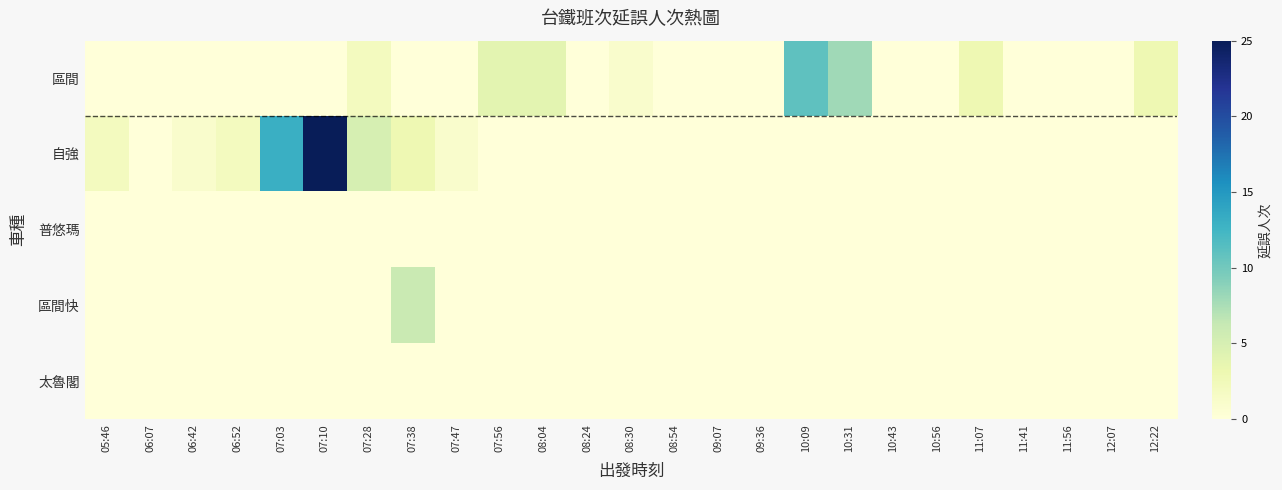

Reading left to right, list all the values displayed in this chart.

區間: 05:46=0	06:07=0	06:42=0	06:52=0	07:03=0	07:10=0	07:28=2	07:38=0	07:47=0	07:56=4	08:04=4	08:24=0	08:30=1	08:54=0	09:07=0	09:36=0	10:09=11	10:31=8	10:43=0	10:56=0	11:07=3	11:41=0	11:56=0	12:07=0	12:22=3
自強: 05:46=2	06:07=0	06:42=1	06:52=2	07:03=13	07:10=25	07:28=5	07:38=3	07:47=1	07:56=0	08:04=0	08:24=0	08:30=0	08:54=0	09:07=0	09:36=0	10:09=0	10:31=0	10:43=0	10:56=0	11:07=0	11:41=0	11:56=0	12:07=0	12:22=0
普悠瑪: 05:46=0	06:07=0	06:42=0	06:52=0	07:03=0	07:10=0	07:28=0	07:38=0	07:47=0	07:56=0	08:04=0	08:24=0	08:30=0	08:54=0	09:07=0	09:36=0	10:09=0	10:31=0	10:43=0	10:56=0	11:07=0	11:41=0	11:56=0	12:07=0	12:22=0
區間快: 05:46=0	06:07=0	06:42=0	06:52=0	07:03=0	07:10=0	07:28=0	07:38=6	07:47=0	07:56=0	08:04=0	08:24=0	08:30=0	08:54=0	09:07=0	09:36=0	10:09=0	10:31=0	10:43=0	10:56=0	11:07=0	11:41=0	11:56=0	12:07=0	12:22=0
太魯閣: 05:46=0	06:07=0	06:42=0	06:52=0	07:03=0	07:10=0	07:28=0	07:38=0	07:47=0	07:56=0	08:04=0	08:24=0	08:30=0	08:54=0	09:07=0	09:36=0	10:09=0	10:31=0	10:43=0	10:56=0	11:07=0	11:41=0	11:56=0	12:07=0	12:22=0